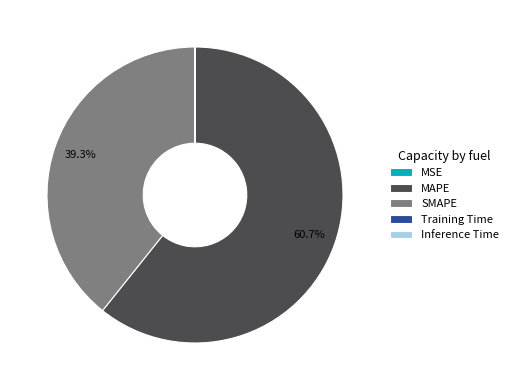

The SMAPE slice represents 34% of the pie. True or false?

False